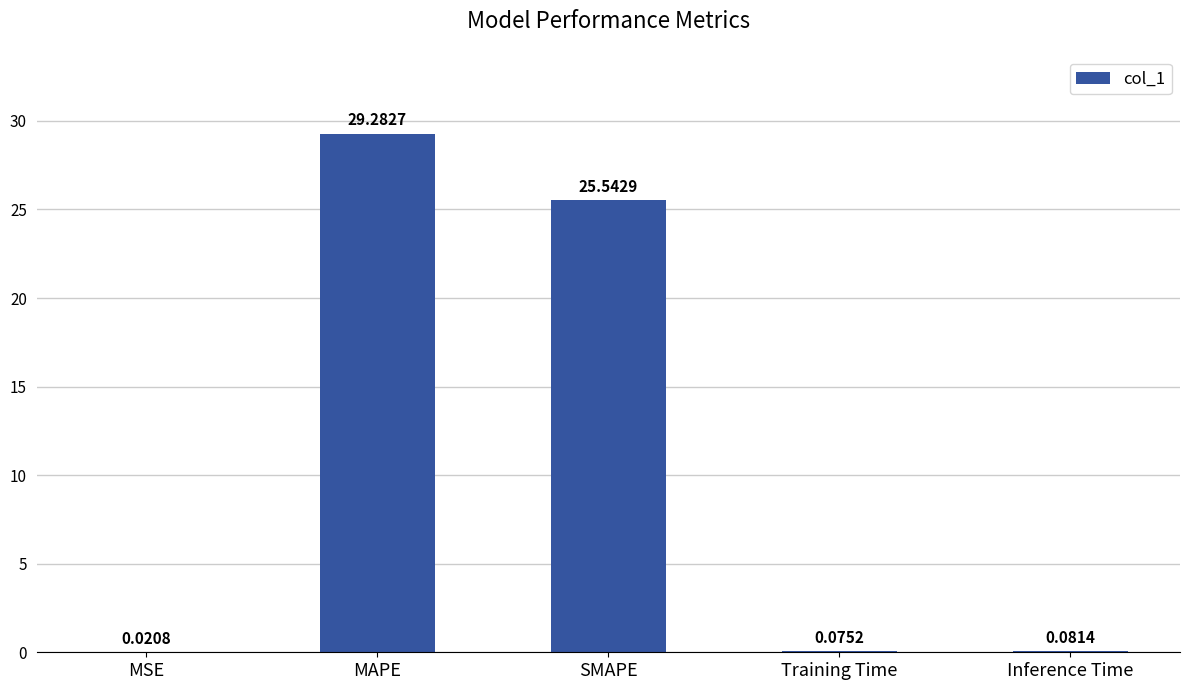

At which label is the value closest to 14?

SMAPE